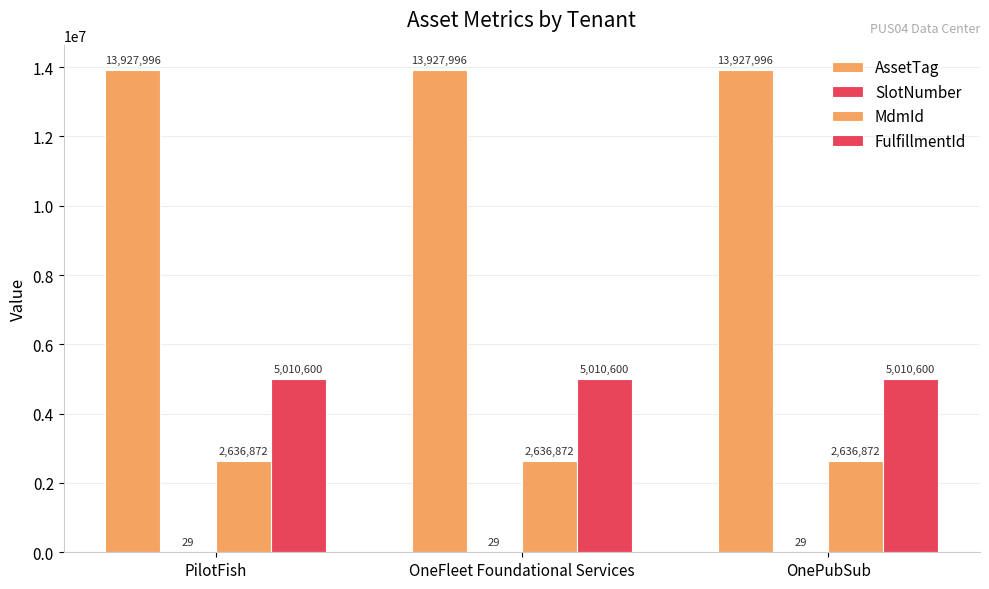

How many data points does each series have?

3